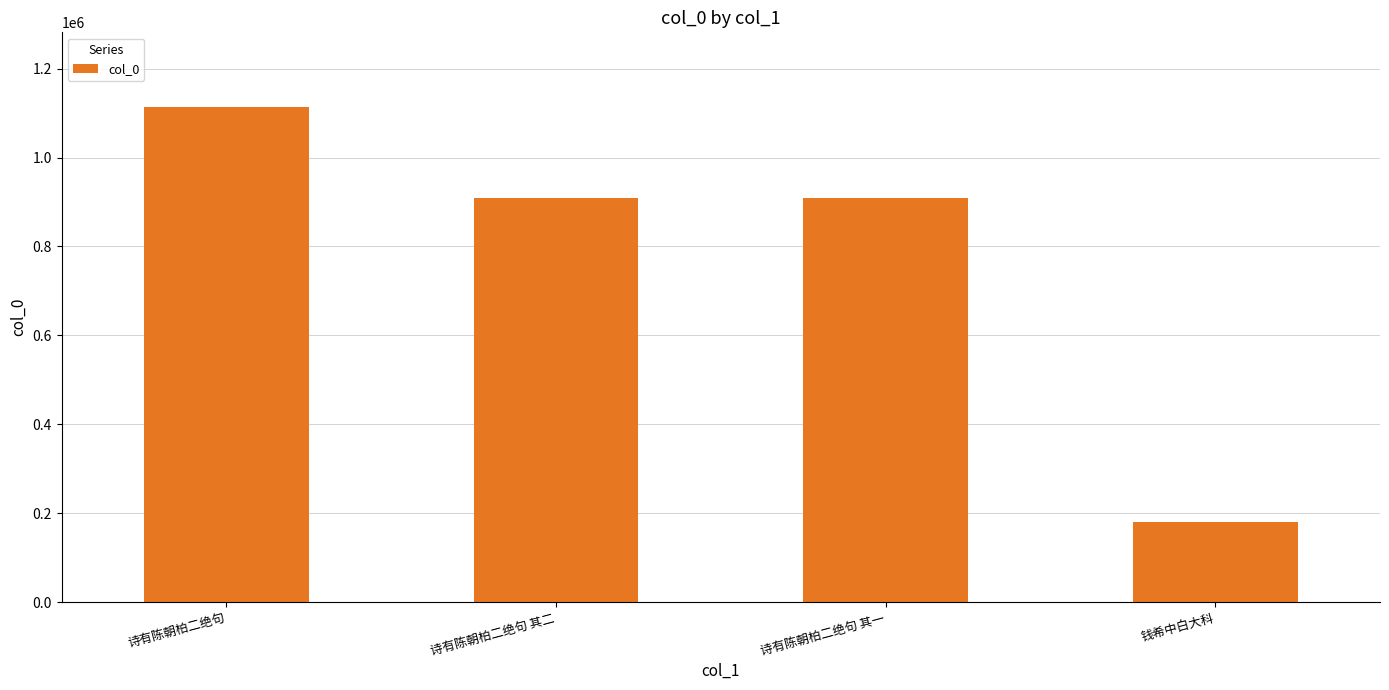

Between 诗有陈朝柏二绝句 其二 and 诗有陈朝柏二绝句, which is larger?

诗有陈朝柏二绝句